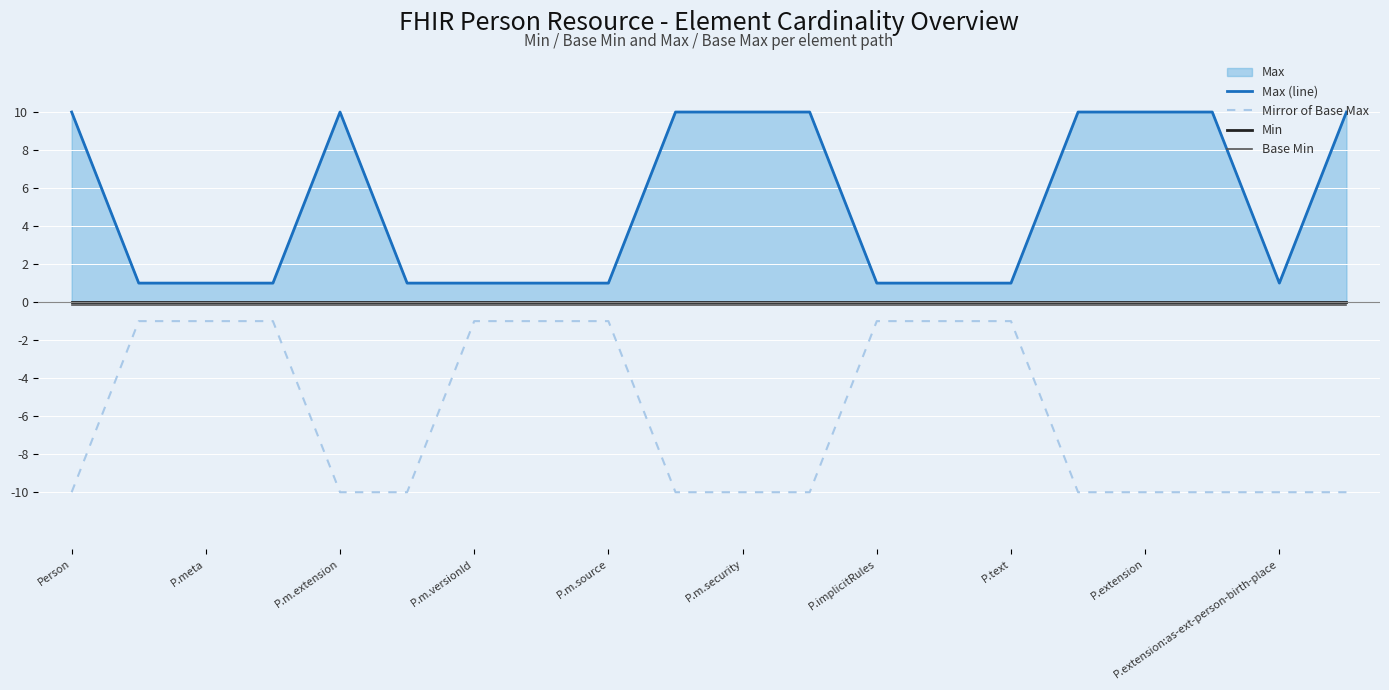

At which label is Min closest to 0?

Person